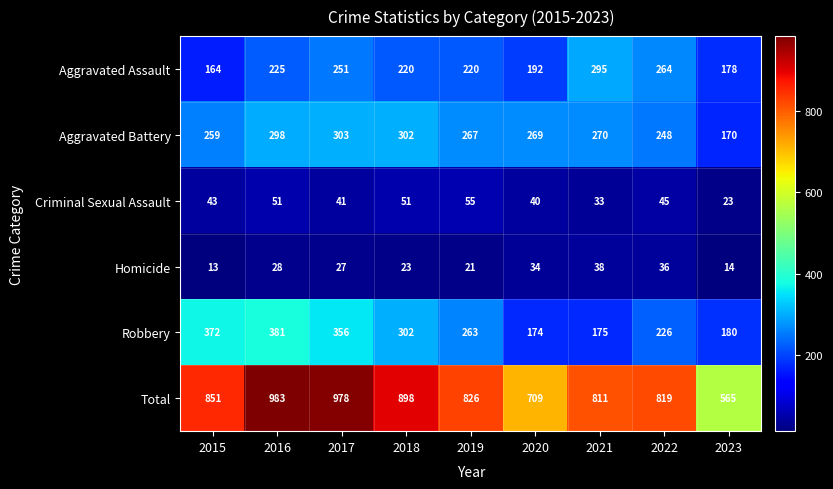

What is the total value across all series at 2020?

1418